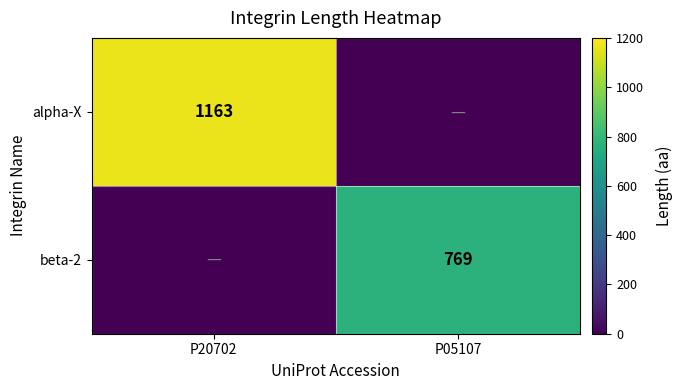

Is it true that beta-2 equals 267 at P05107?

False